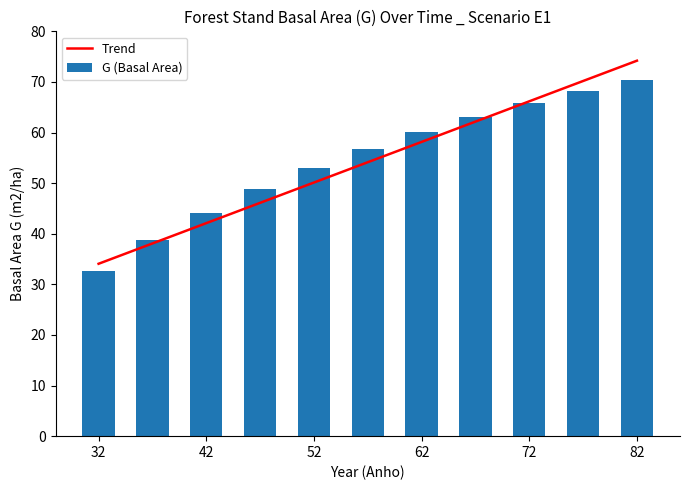

How many distinct data groups are displayed?

1